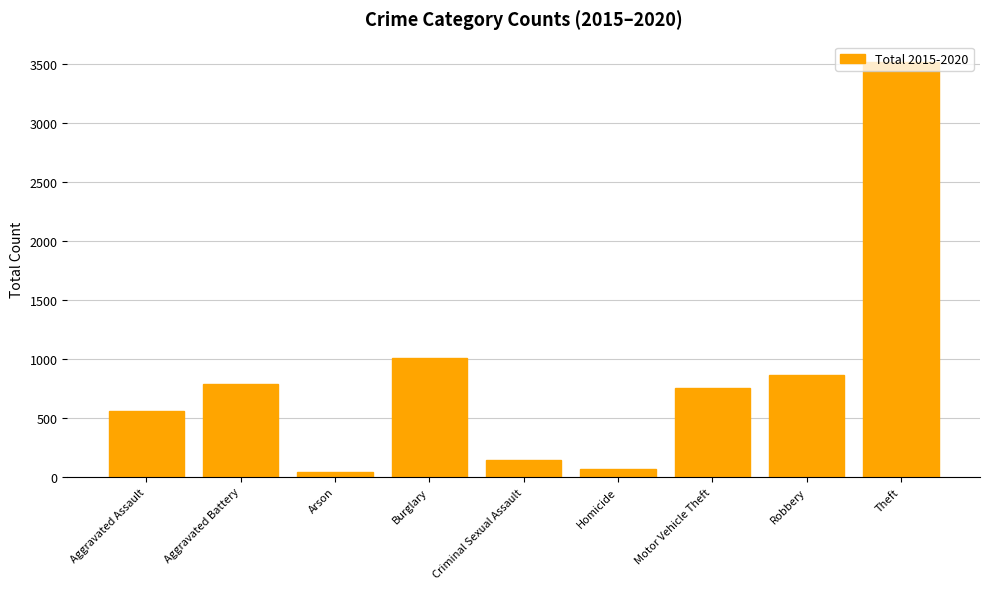

Reading left to right, extract all data points from this chart.

560	784	41	1006	140	66	755	861	3512